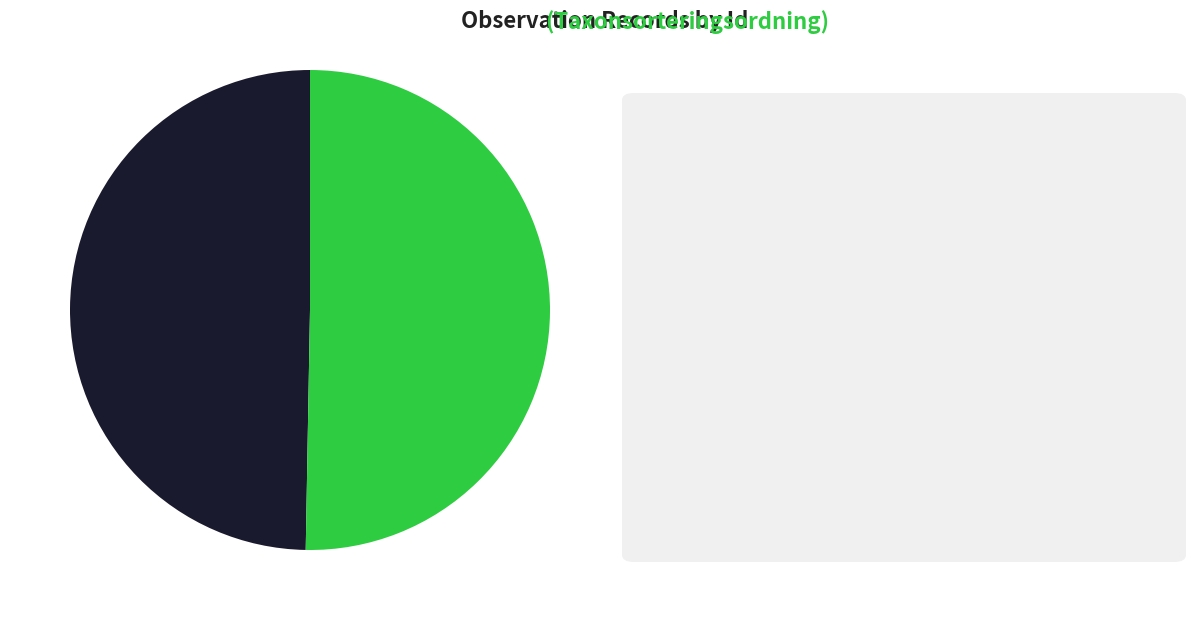

Is there any slice that represents more than half of the pie?

Yes